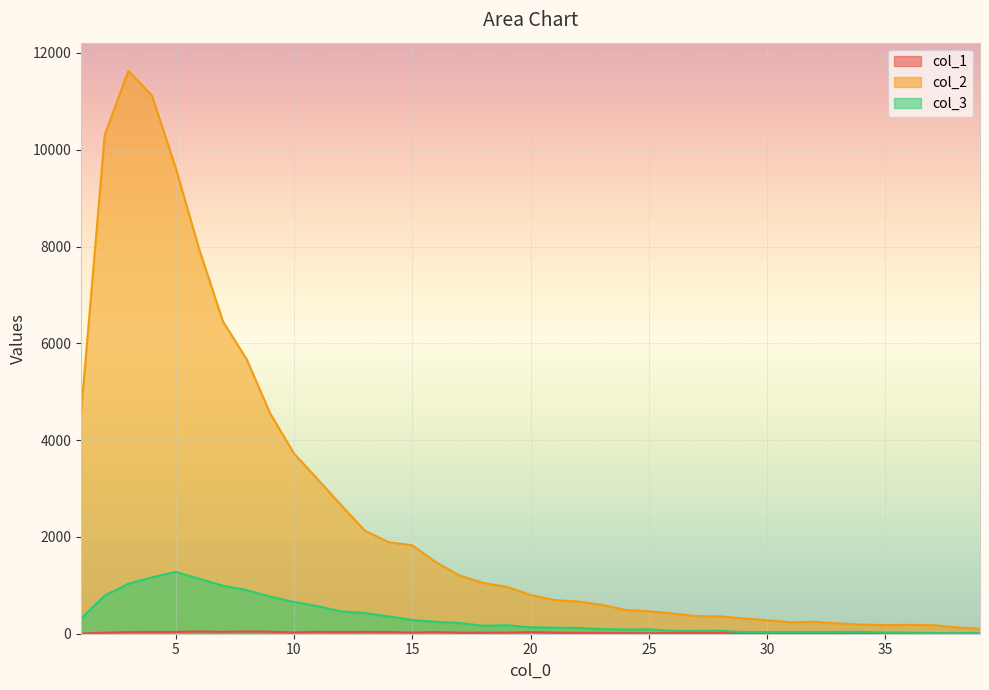

Is the value of col_3 at 39 greater than the value of col_2 at 27?

No